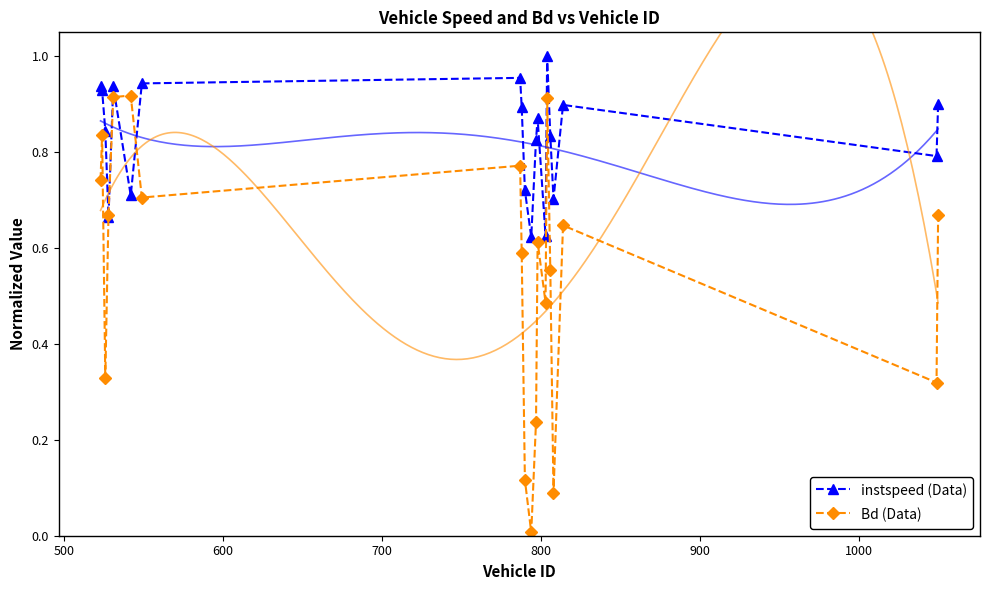

What is the sum of all instspeed (Data) values?

16.6